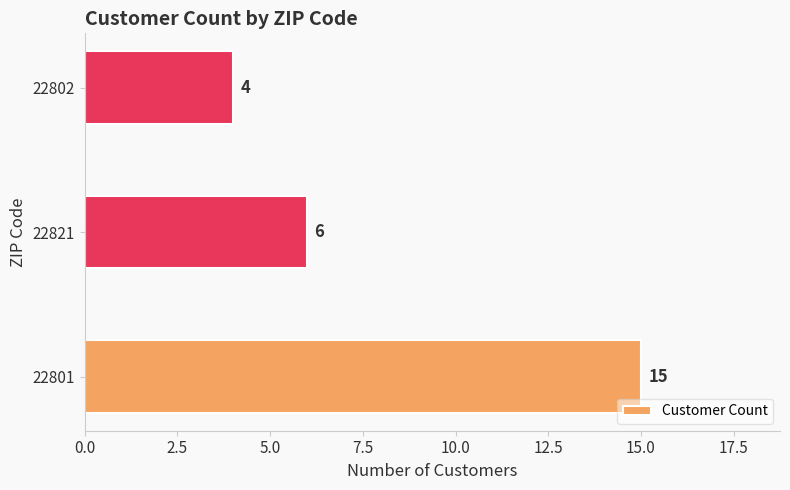

What is the ratio of the value at 22821 to the value at 22802?

1.5